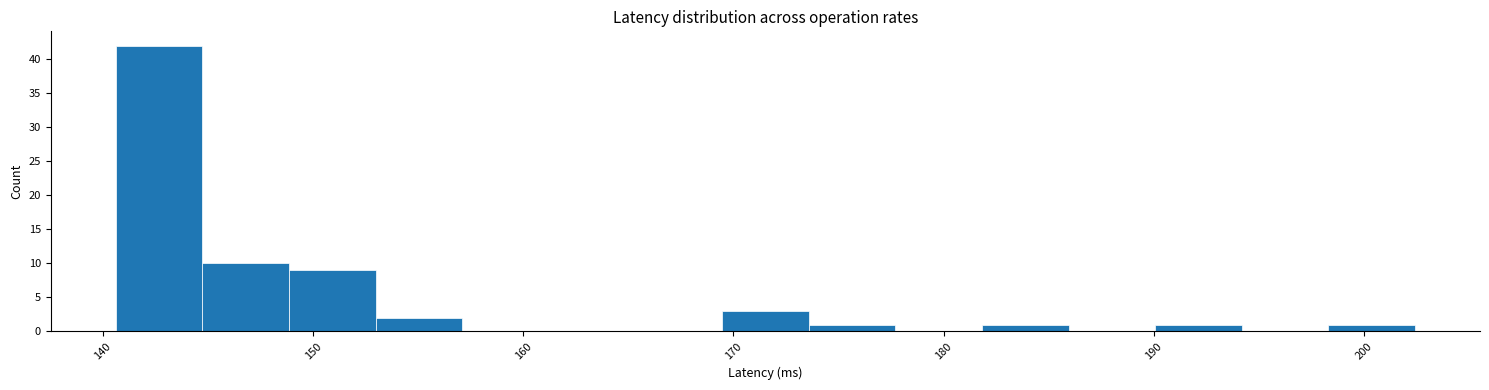

Over which range of the x-axis is the bar tallest?

141 to 145